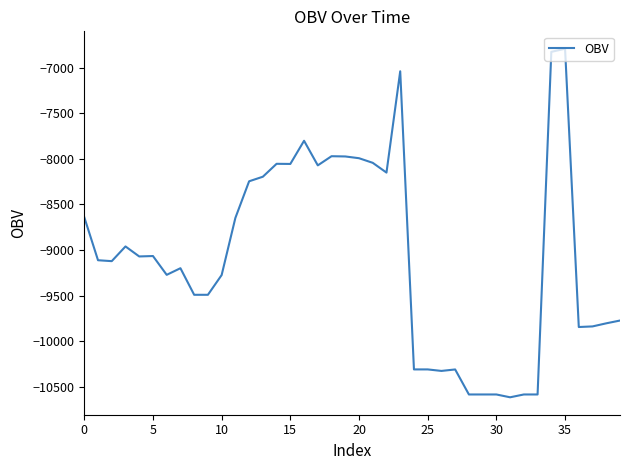

What is the smallest value displayed?

-10613.5